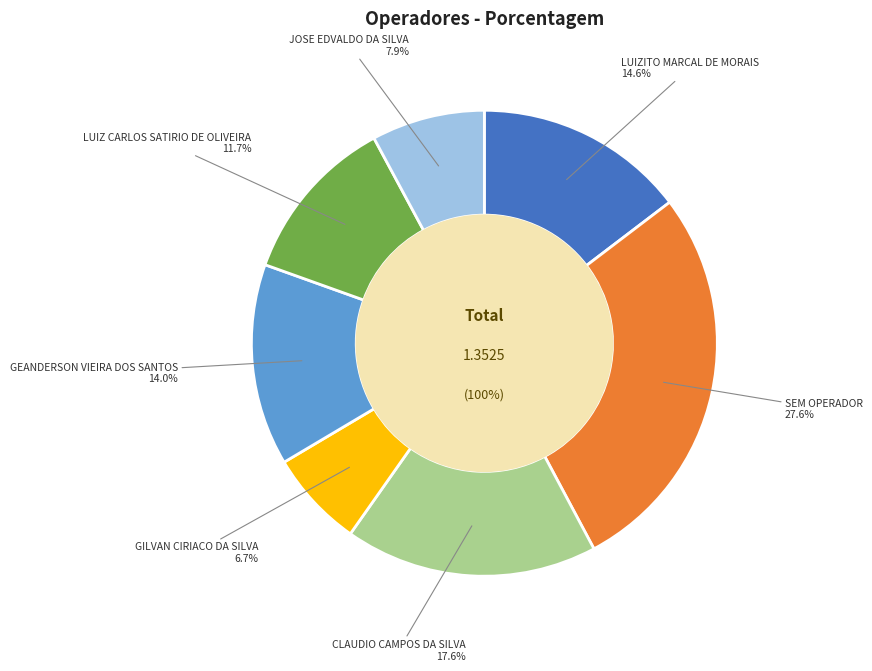

What percentage is the 1 - SEM OPERADOR slice, to the nearest percent?

28%